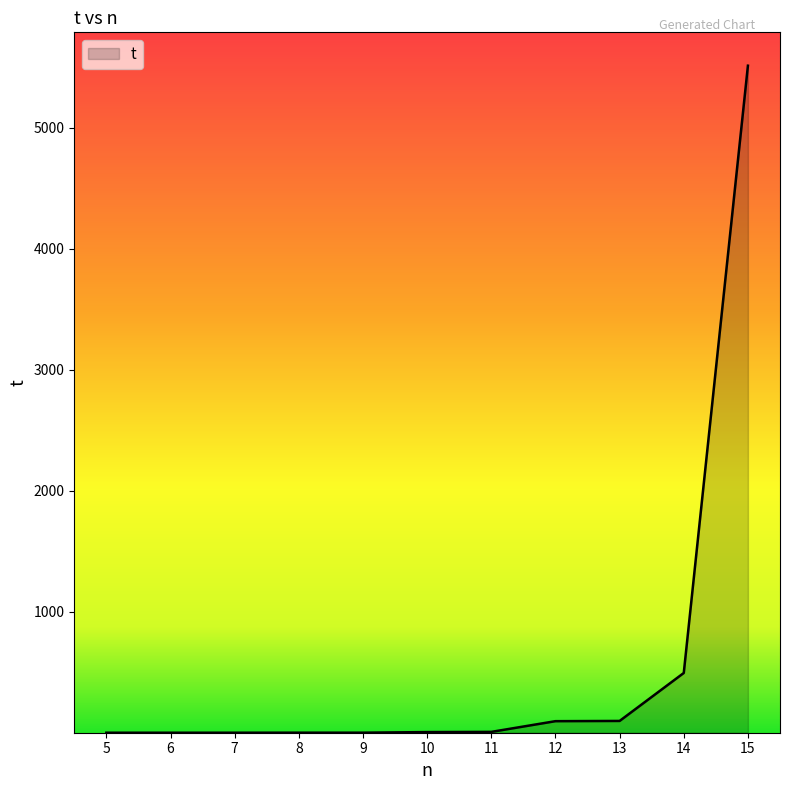

What is the maximum value shown in the chart?

5511.1